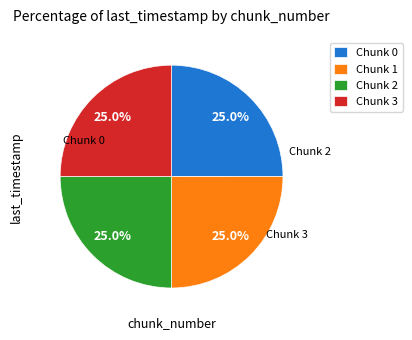

Does Chunk 0 represent more than half of the total?

No